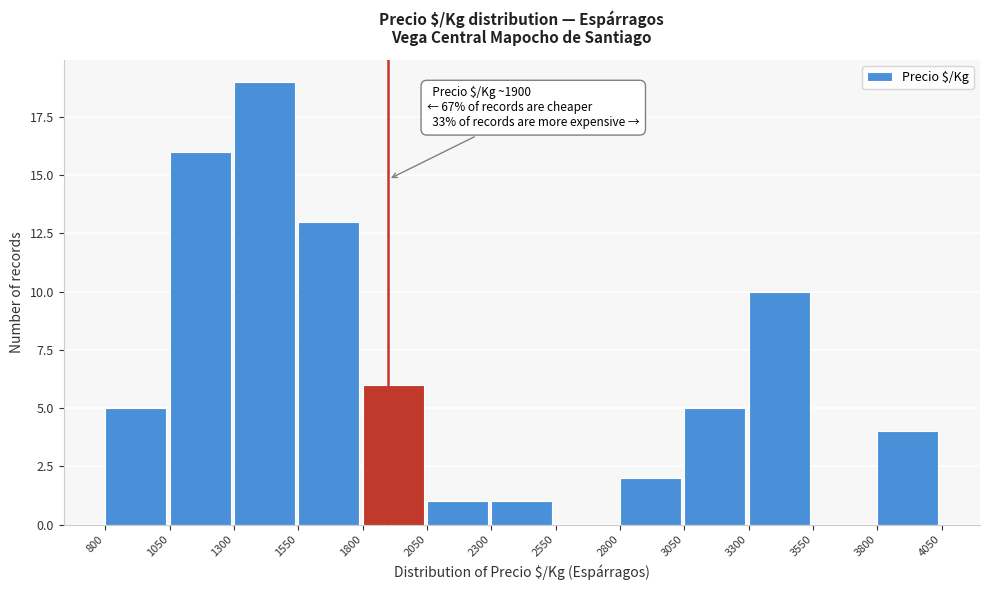

Over which range of the x-axis is the bar tallest?

1300 to 1550